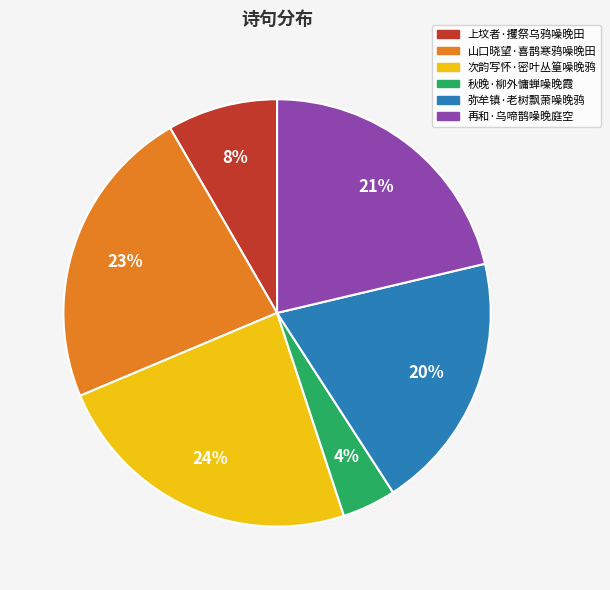

True or false: 次韵写怀·密叶丛篁噪晚鸦 accounts for 11% of the total.

False